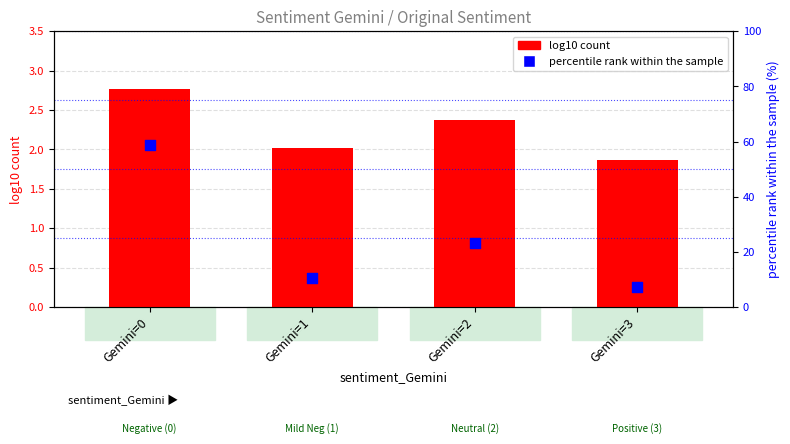

Which series reaches the maximum Y coordinate?

percentile rank within sample